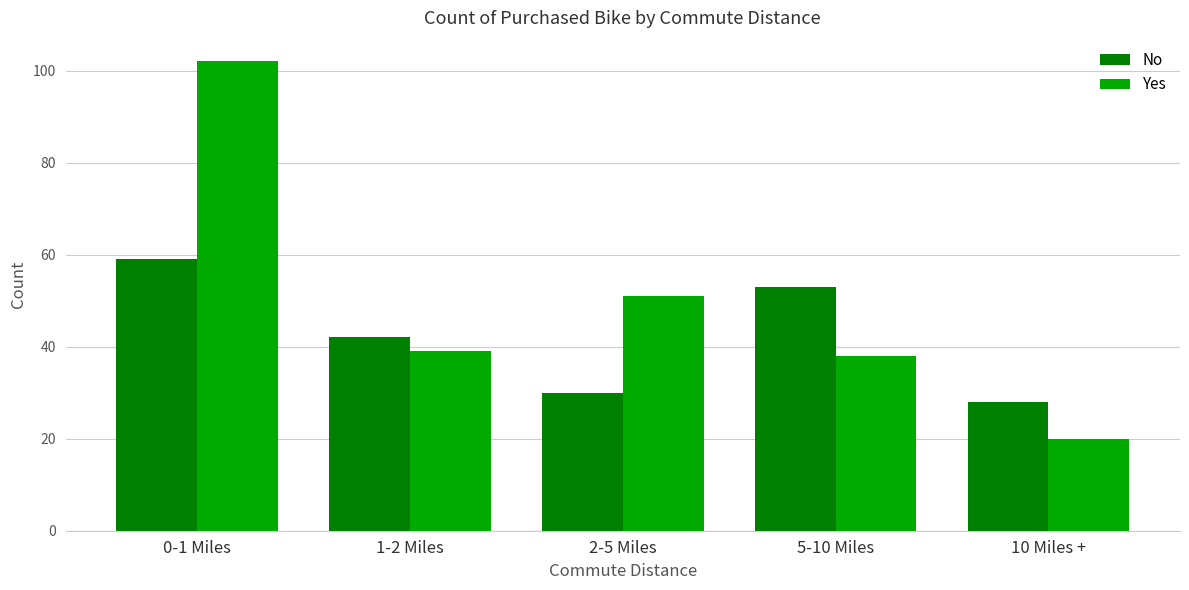

What is the spread (max minus min) of values at 1-2 Miles?

3